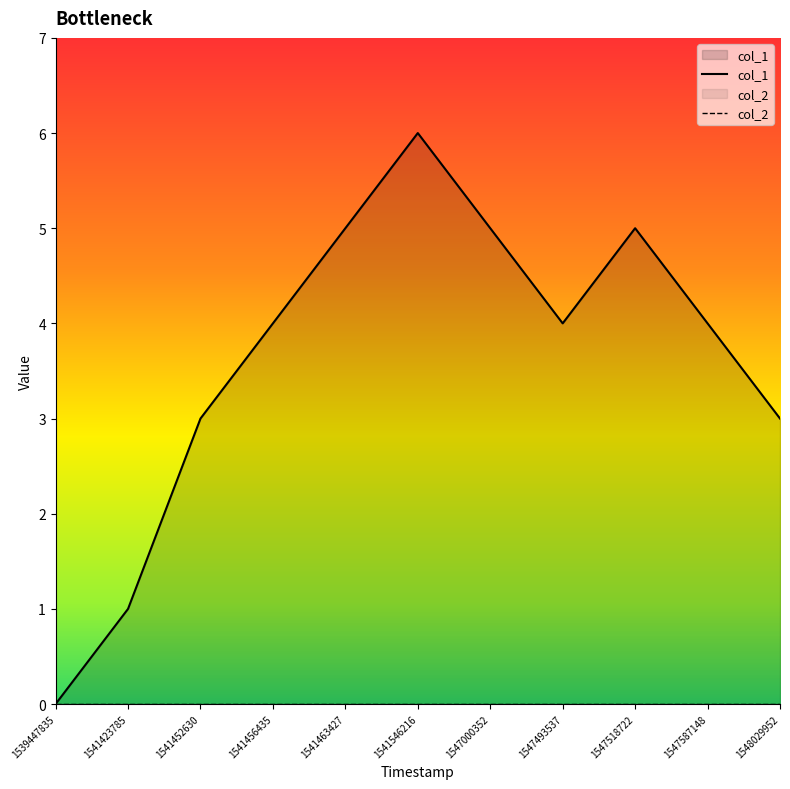

At which category does the chart reach its minimum across all series?

1539447835